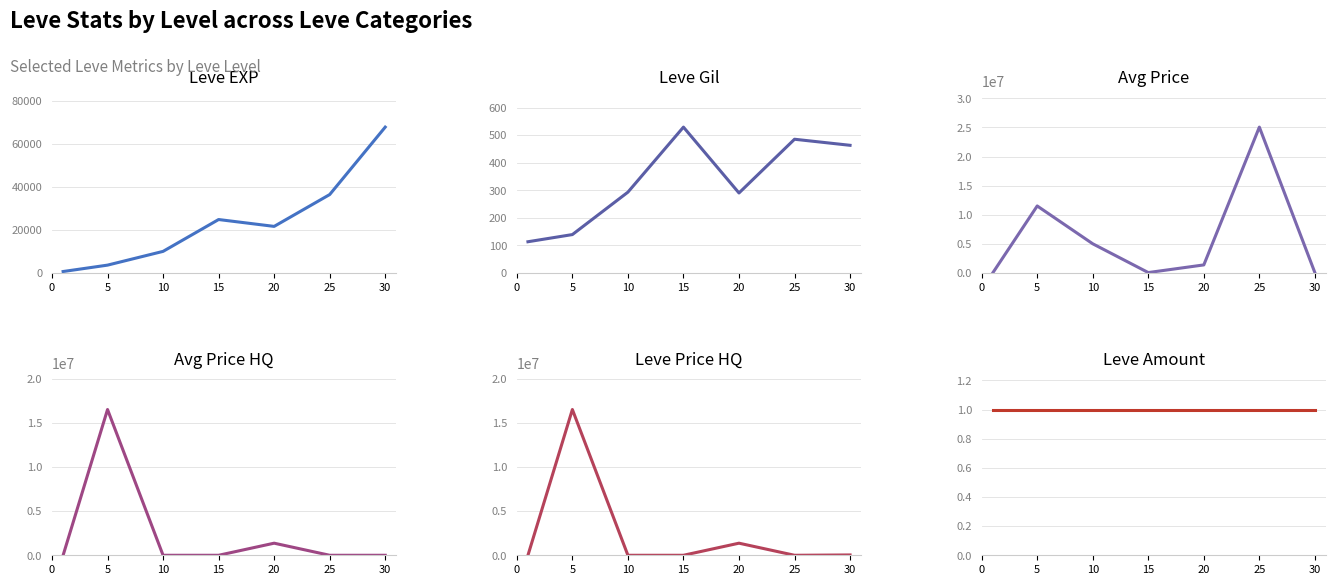

What is the value of the Leve Gil point at the 1st from the left?

113.0